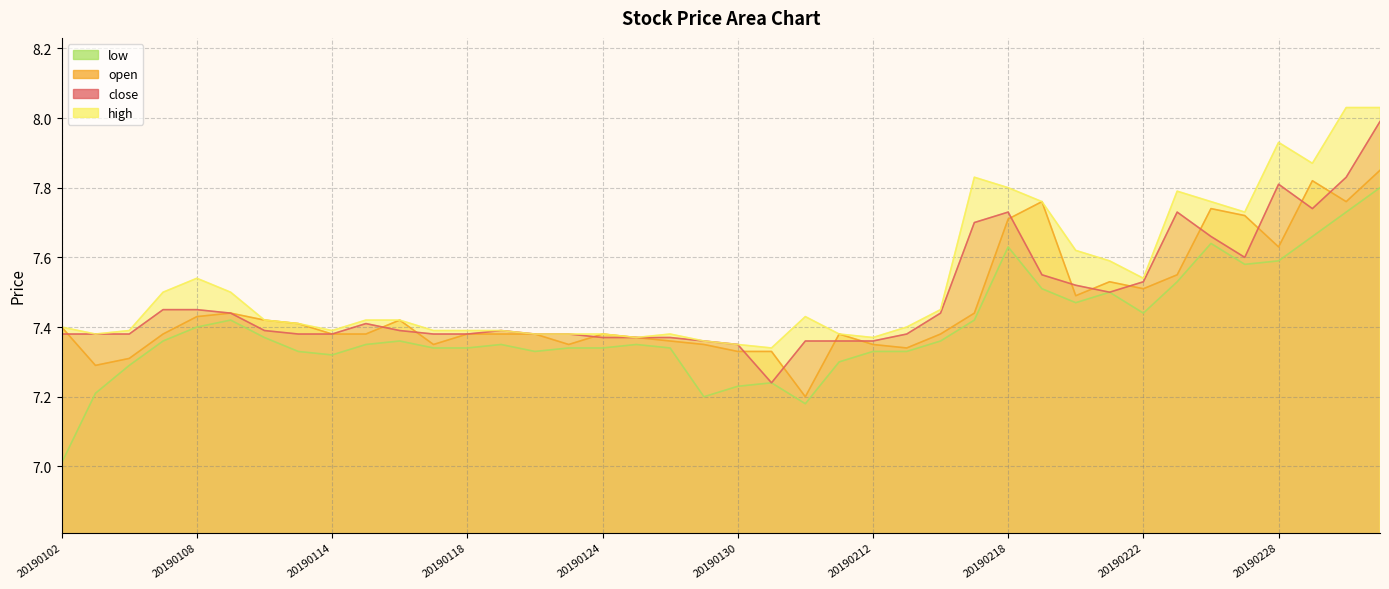

What is the difference between the maximum and second lowest values in the low series?

0.6